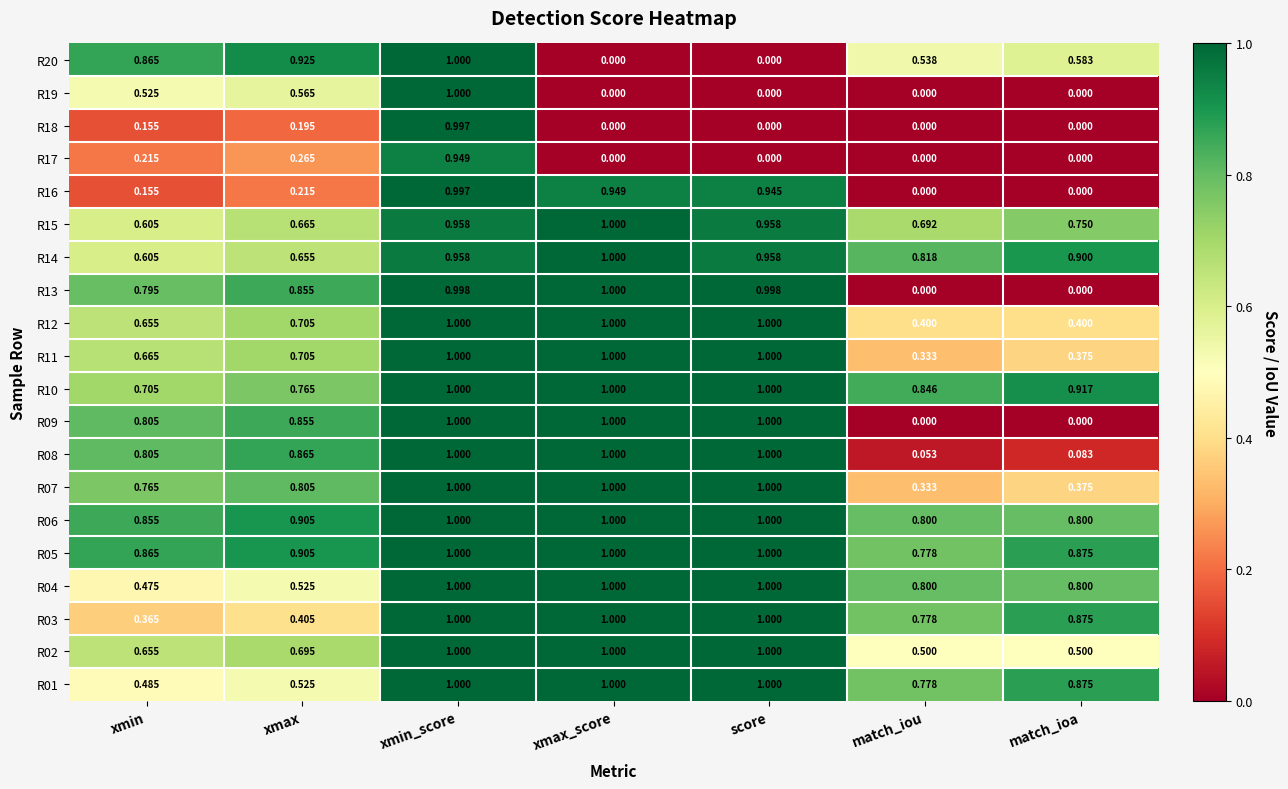

At which category is the sum across all series the highest?

xmin_score